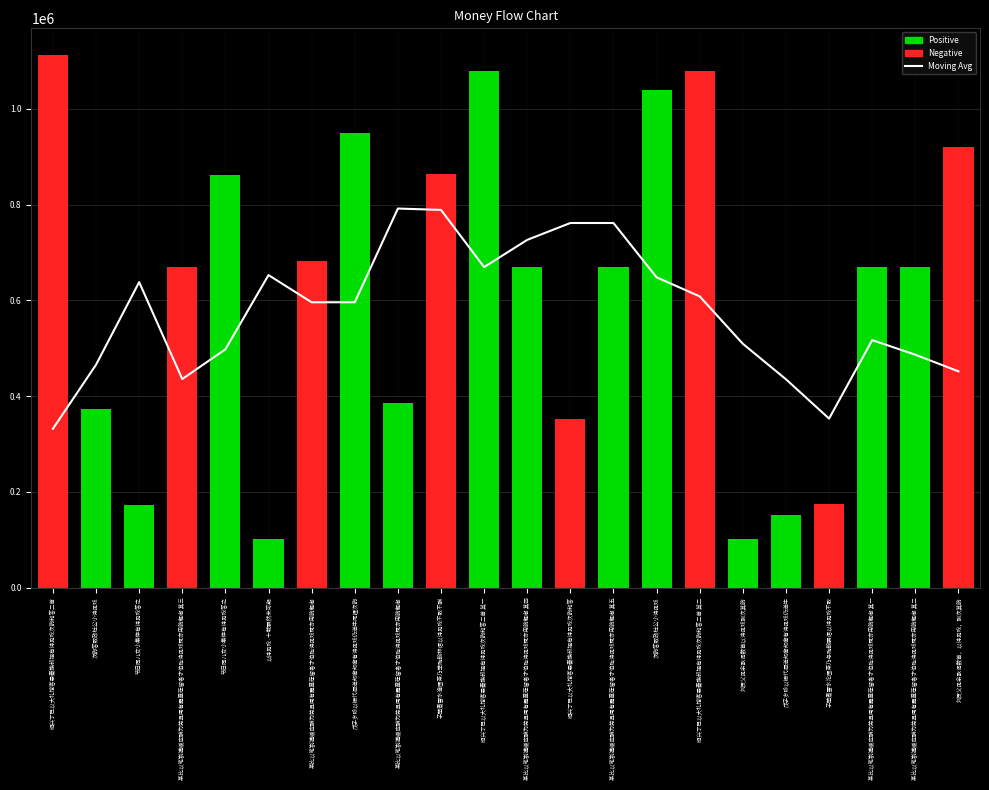

Reading right to left, list all the values displayed in this chart.

Moving Avg: 451614.2	486327.0	516819.0	352895.0	435020.2	509140.6	608158.4	647963.2	761463.2	761463.0	726216.2	669383.0	788796.0	791678.8	595892.0	595841.4	652674.2	497629.6	435514.8	637943.0	465390.2	331660.0
col_0: 920772.0	668650.0	668649.0	173564.0	152460.0	101152.0	1079276.0	1039251.0	668653.0	351484.0	668652.0	1079275.0	863017.0	384487.0	948549.0	683066.0	100341.0	862764.0	668651.0	173326.0	372492.0	1112482.0